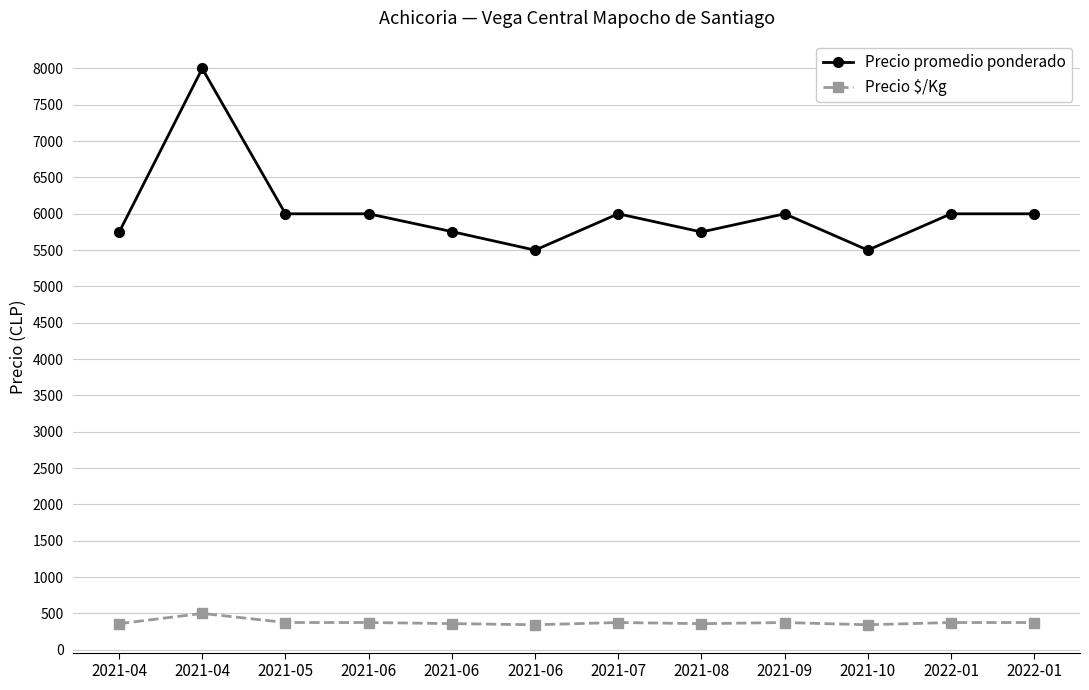

True or false: Precio $/Kg and Precio promedio ponderado cross at least once.

False